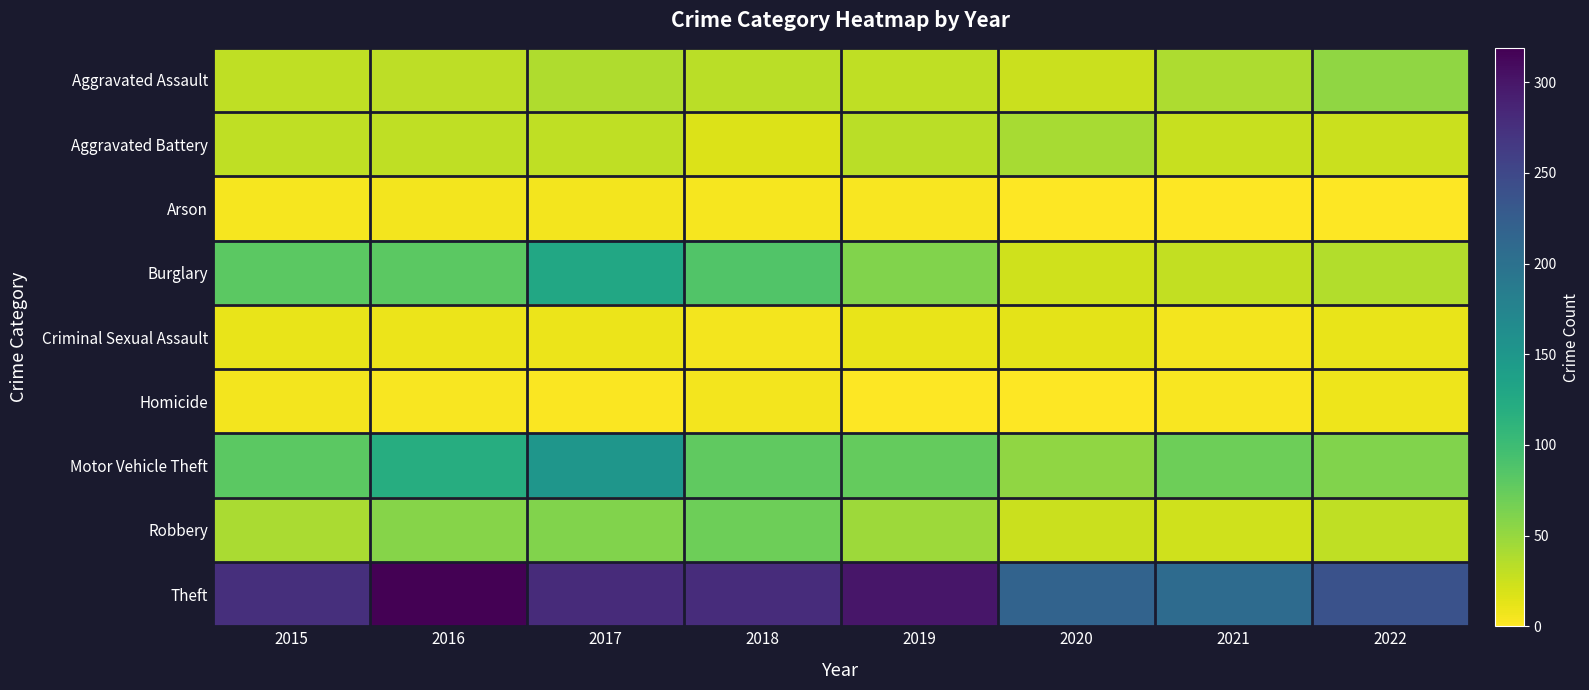

List the series in order of their peak value, highest first.

Theft, Motor Vehicle Theft, Burglary, Robbery, Aggravated Assault, Aggravated Battery, Criminal Sexual Assault, Homicide, Arson